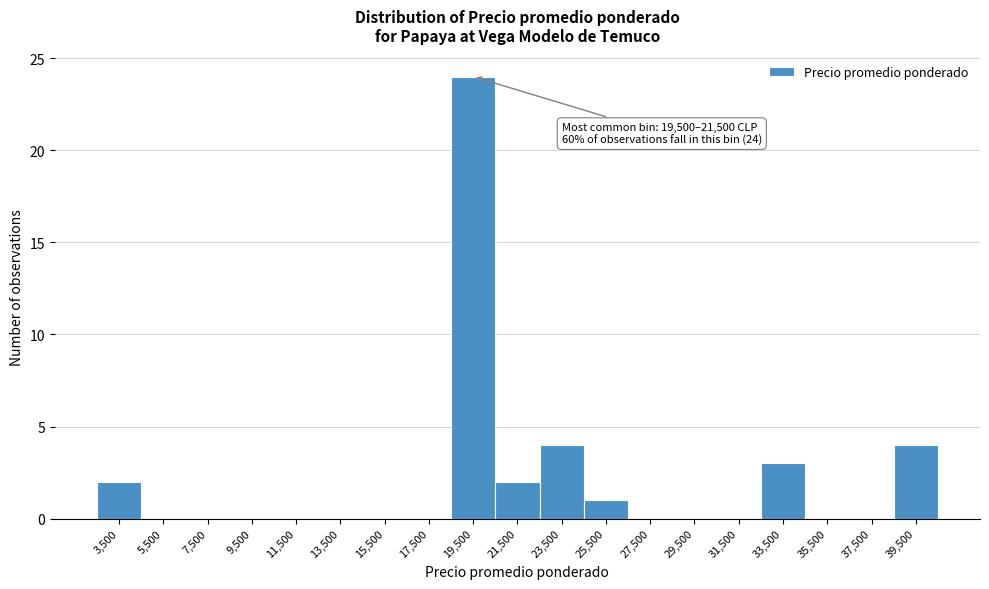

Reading left to right, list all the values displayed in this chart.

3,500=2	5,500=0	7,500=0	9,500=0	11,500=0	13,500=0	15,500=0	17,500=0	19,500=24	21,500=2	23,500=4	25,500=1	27,500=0	29,500=0	31,500=0	33,500=3	35,500=0	37,500=0	39,500=4